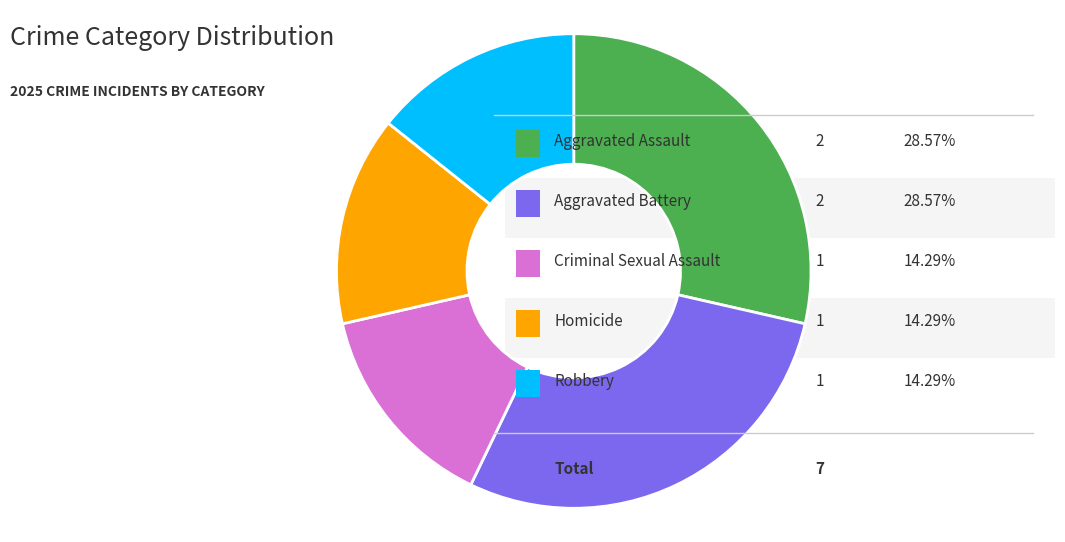

Is there any slice that represents more than half of the pie?

No